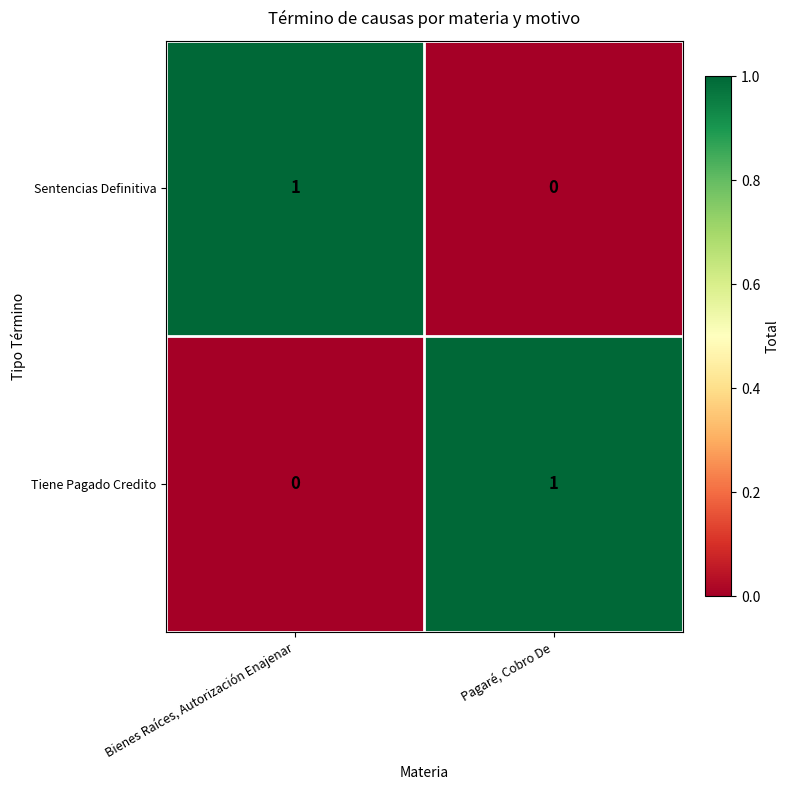

At Bienes Raíces, Autorización Enajenar, list the series in order from largest to smallest.

Sentencias Definitiva, Tiene Pagado Credito